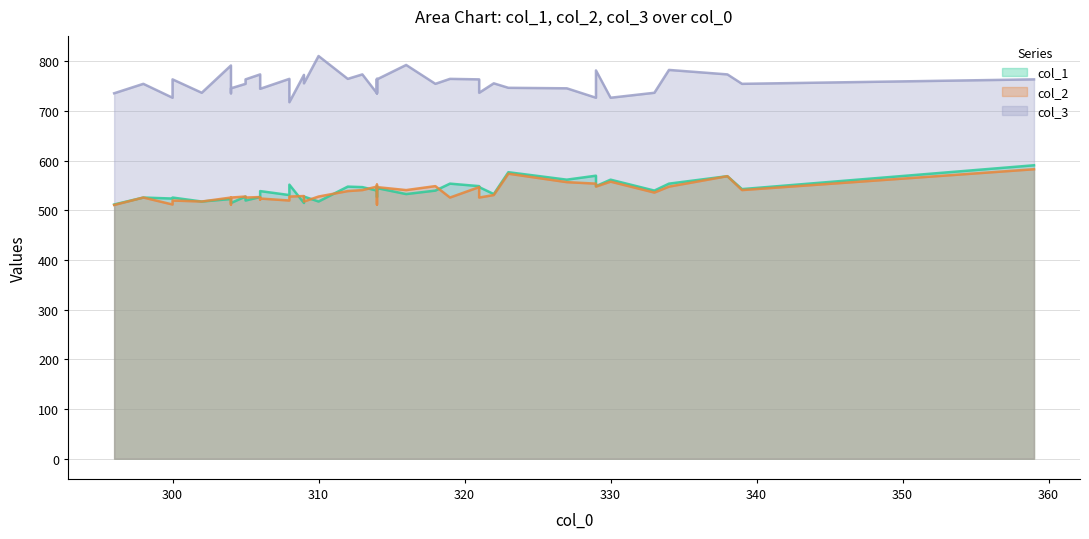

True or false: col_3 and col_1 intersect in this chart.

False